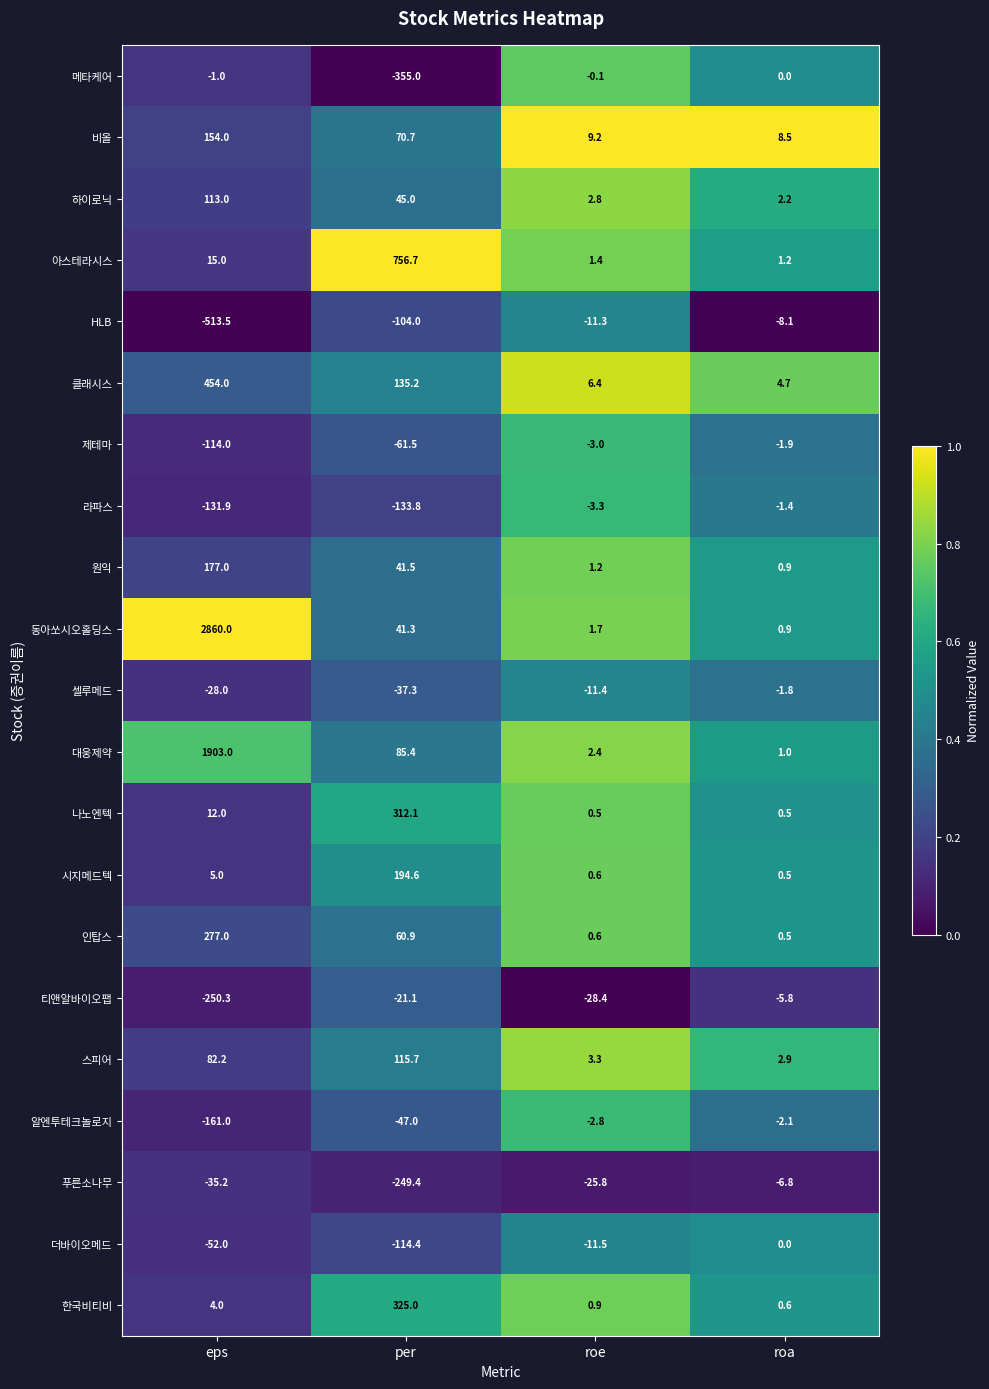

Rank the series at per from highest to lowest value.

아스테라시스, 한국비티비, 나노엔텍, 시지메드텍, 클래시스, 스피어, 대웅제약, 비올, 인탑스, 하이로닉, 원익, 동아쏘시오홀딩스, 티앤알바이오팹, 셀루메드, 알엔투테크놀로지, 제테마, HLB, 더바이오메드, 라파스, 푸른소나무, 메타케어